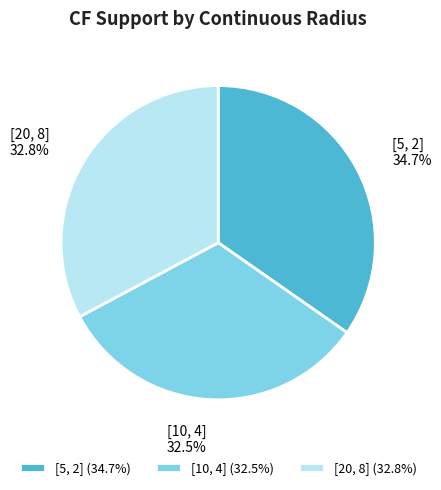

Does [10, 4] represent more than half of the total?

No